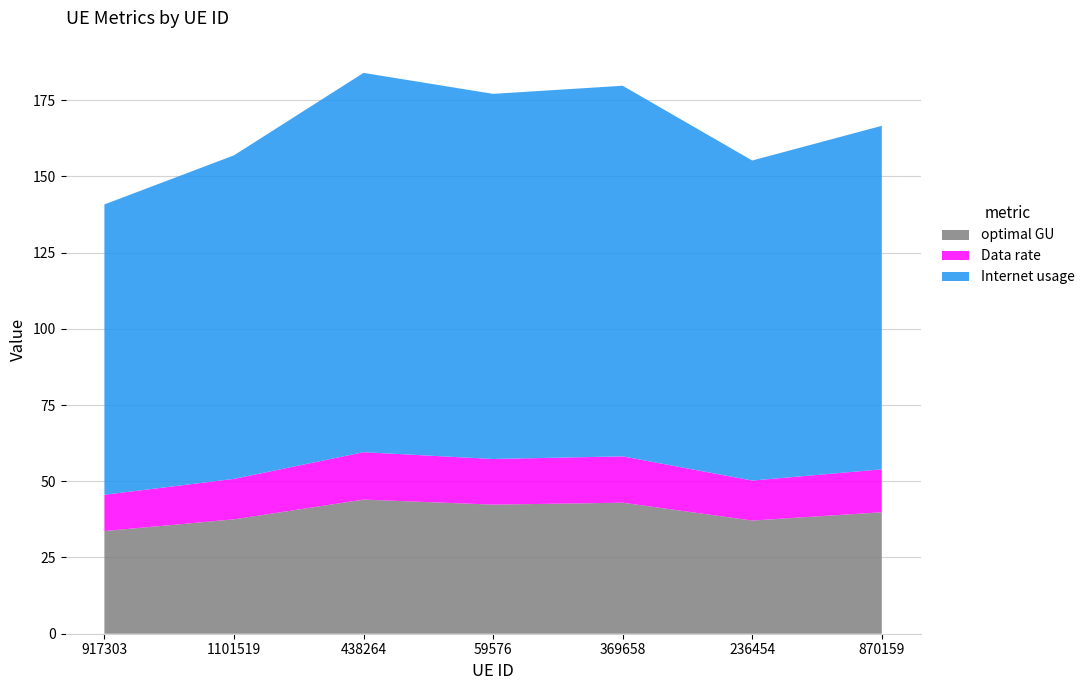

Reading left to right, transcribe all the data shown in this chart.

Internet usage: 917303=95.2	1101519=106.1	438264=124.4	59576=119.7	369658=121.5	236454=105.0	870159=112.7
Data rate: 917303=11.9	1101519=13.3	438264=15.5	59576=15.0	369658=15.2	236454=13.1	870159=14.1
optimal GU: 917303=33.7	1101519=37.5	438264=44.0	59576=42.3	369658=43.0	236454=37.1	870159=39.8